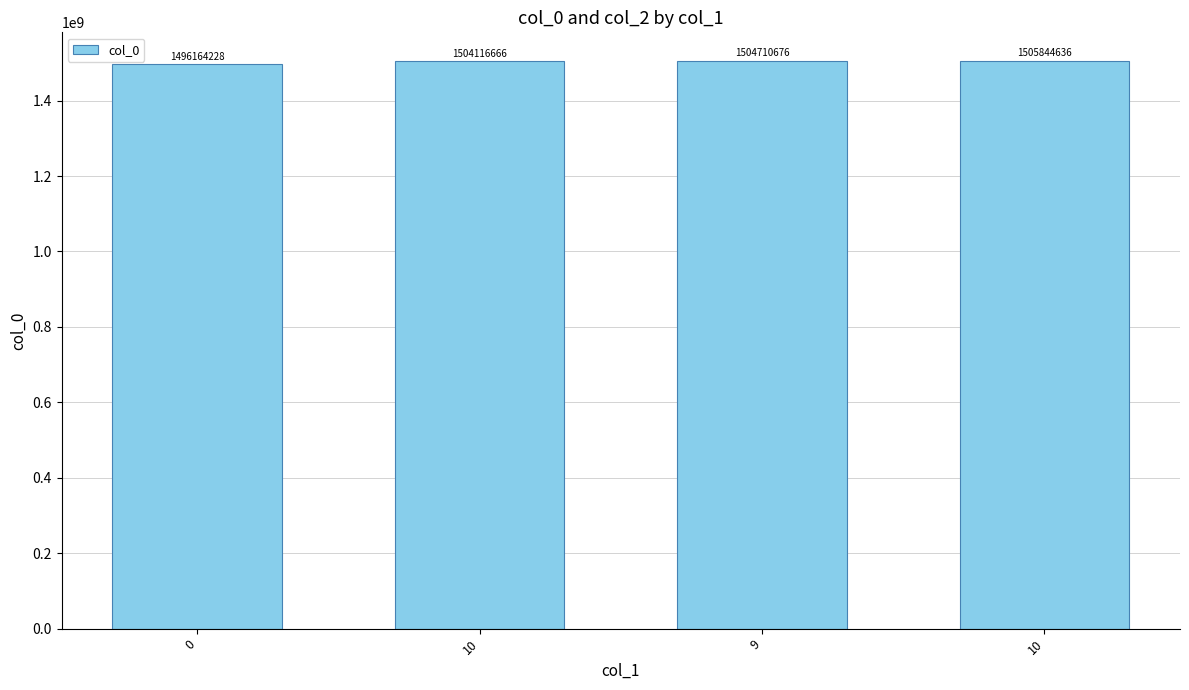

What is the minimum value shown in the chart?

1496164228